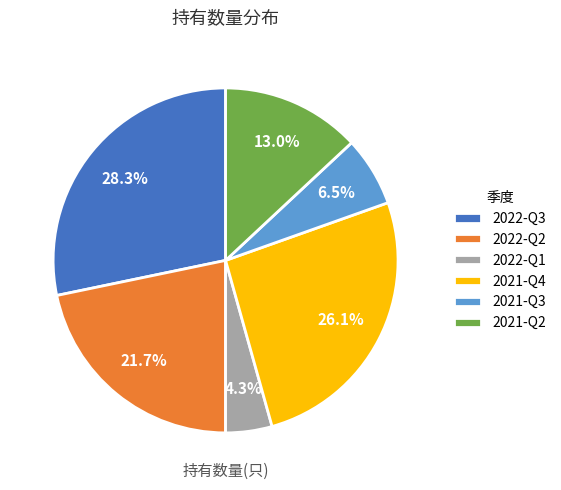

Which has a higher value, 2021-Q3 or 2022-Q2?

2022-Q2